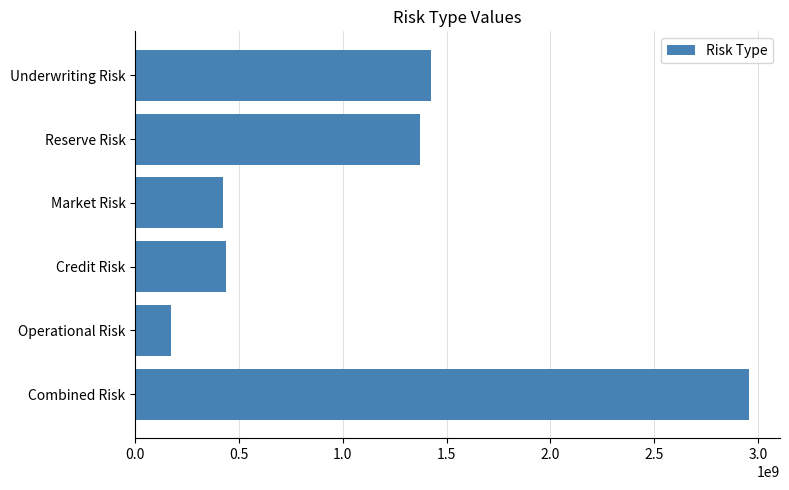

How many data points are above 1373046952?

3